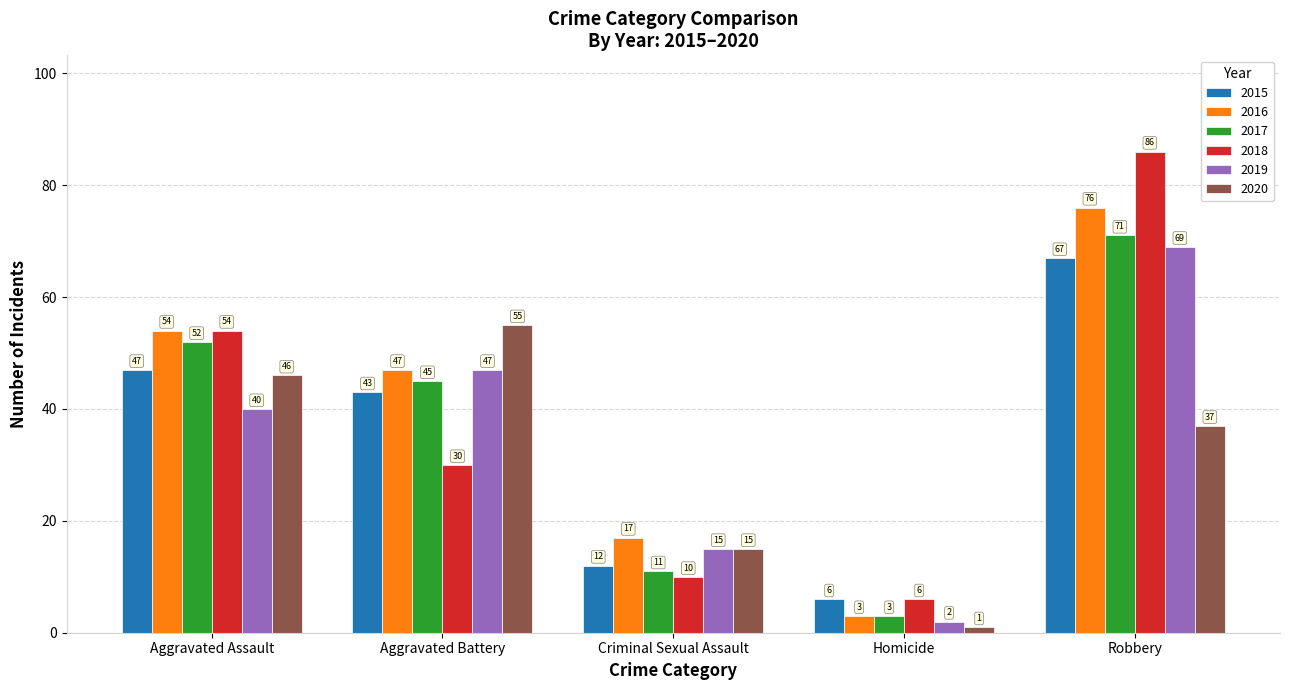

What is the sum of all 2017 values?

182